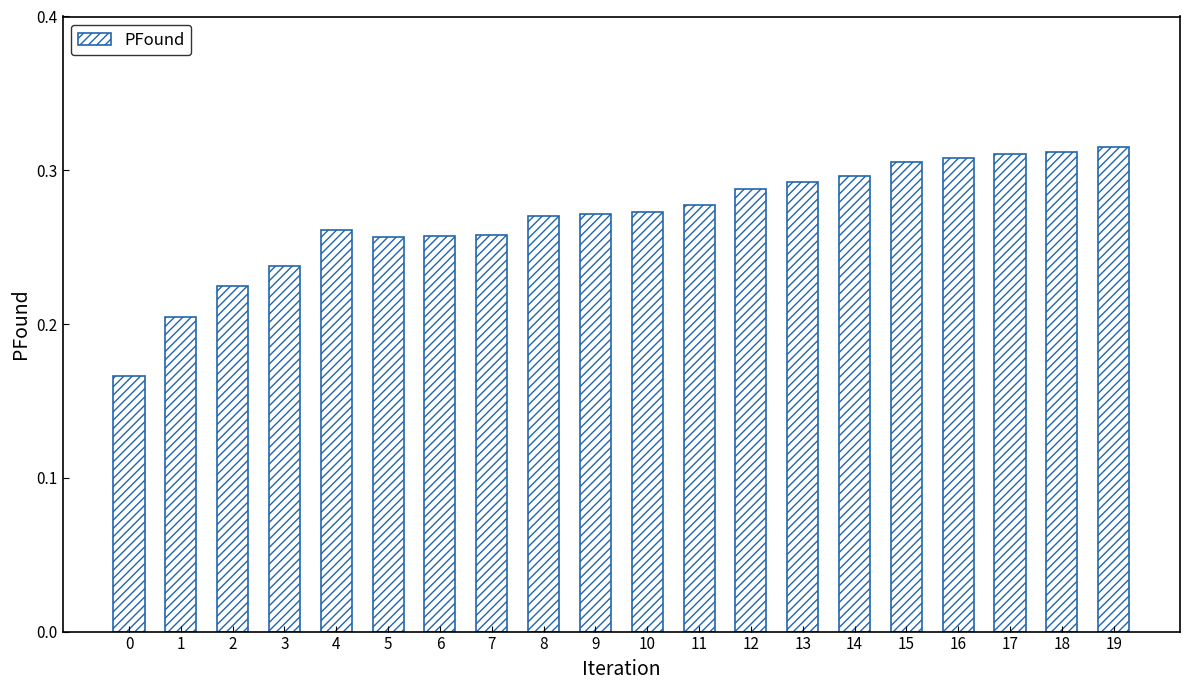

Count the values in the range 0 to 1.

20